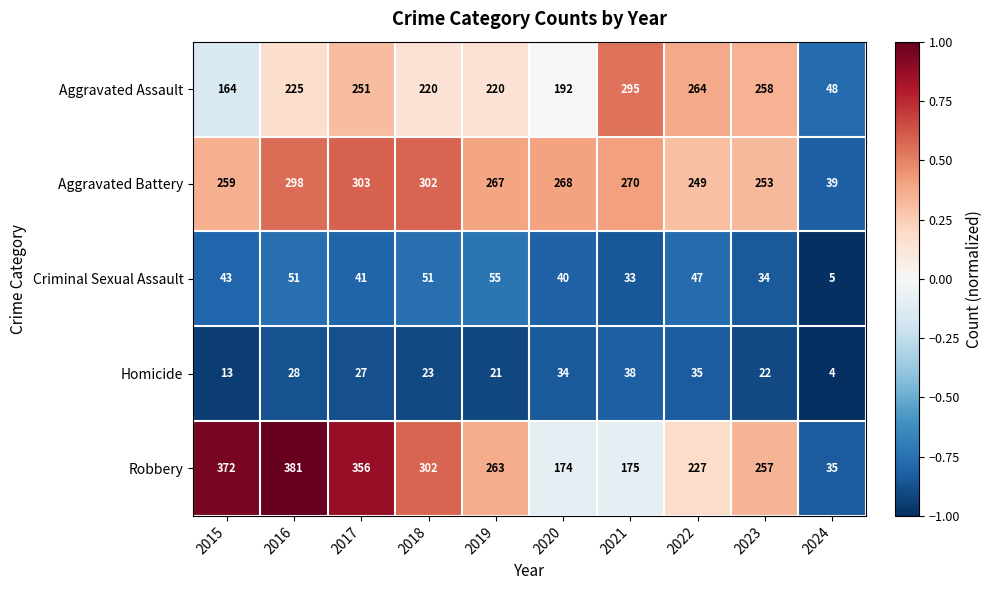

At which category is the sum across all series the highest?

2016